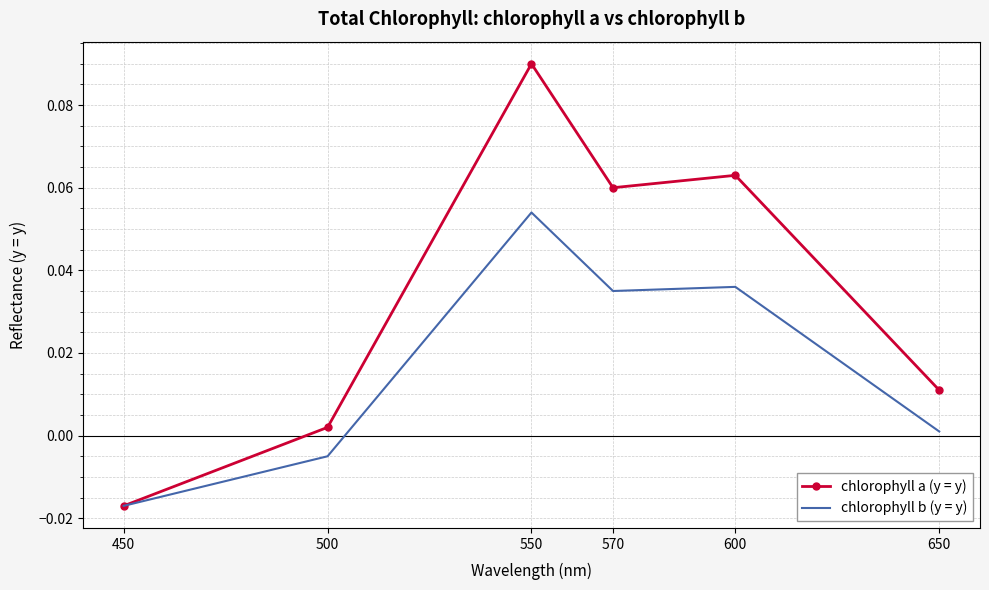

How many series are shown in this chart?

2